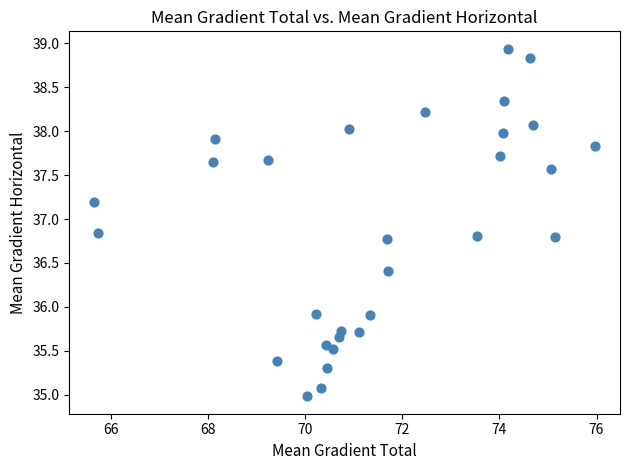

What is the range of Y values (max minus min)?

4.0